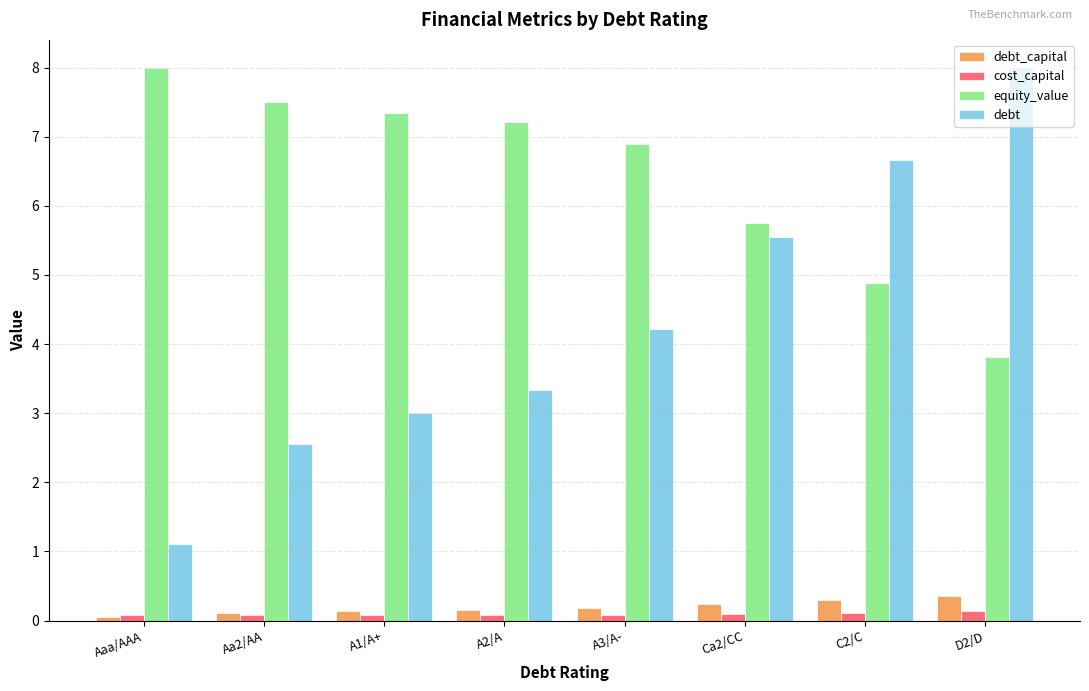

Which series changed the most between Aaa/AAA and C2/C?

debt